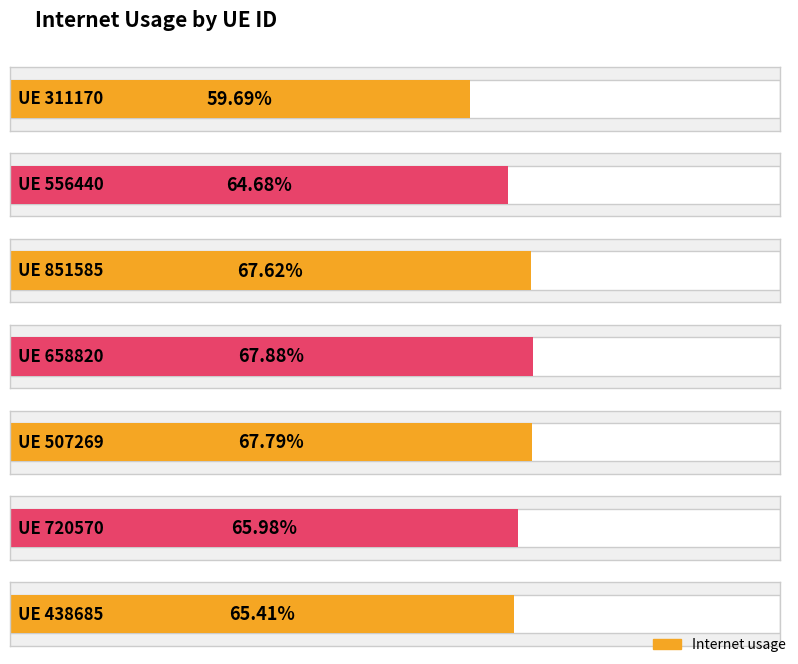

Rank the categories by value from highest to lowest.

658820, 507269, 851585, 720570, 438685, 556440, 311170